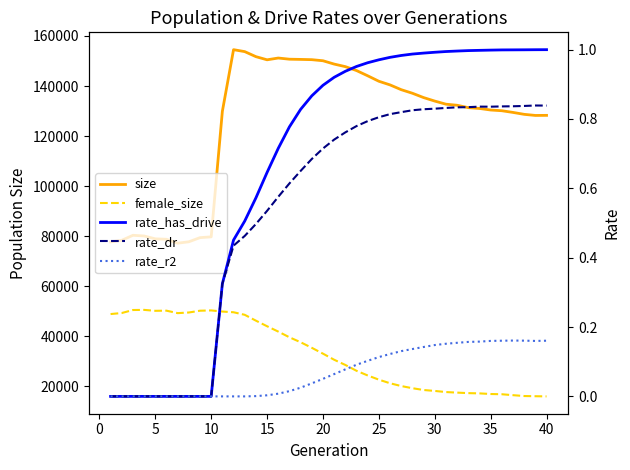

What is the difference between the second highest and second lowest values in the rate_has_drive series?

1.0